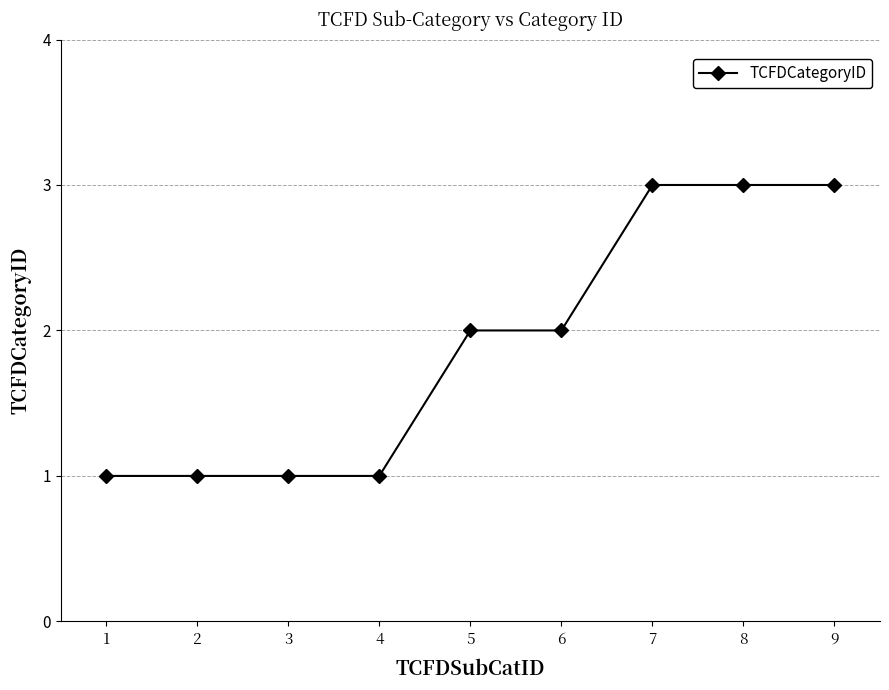

Does the chart have visible grid lines?

Yes